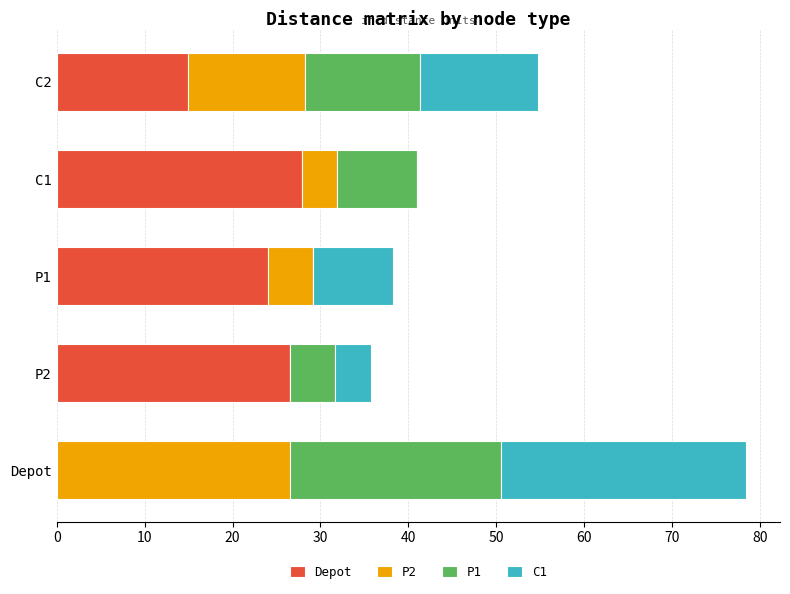

What is the maximum value for Depot?

27.9